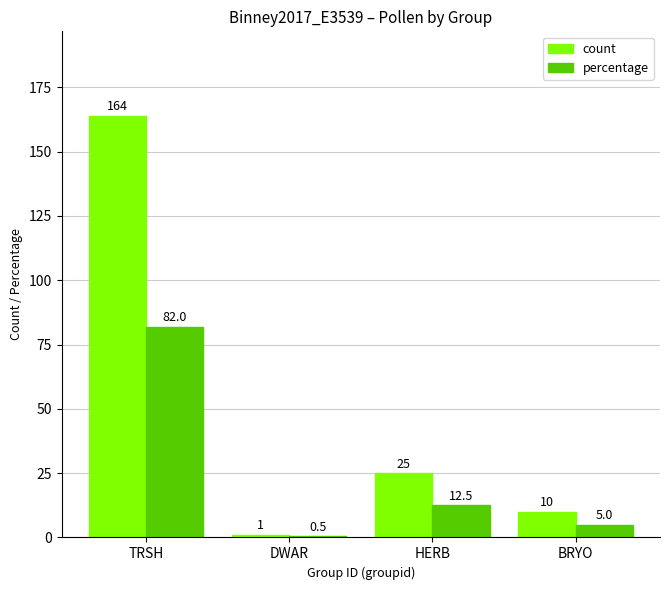

At which label does count first exceed 25?

TRSH